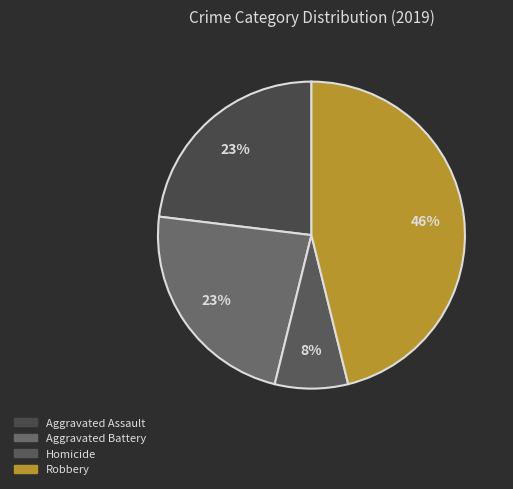

Does any single category account for the majority?

No